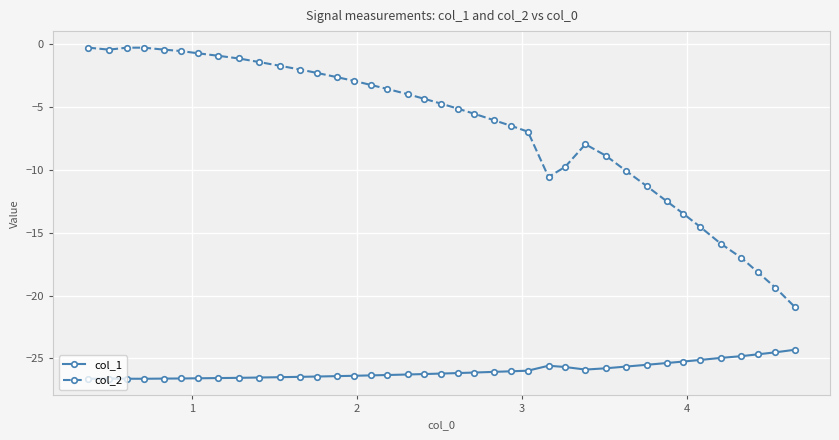

Rank the series by their average value, from lowest to highest.

col_1, col_2